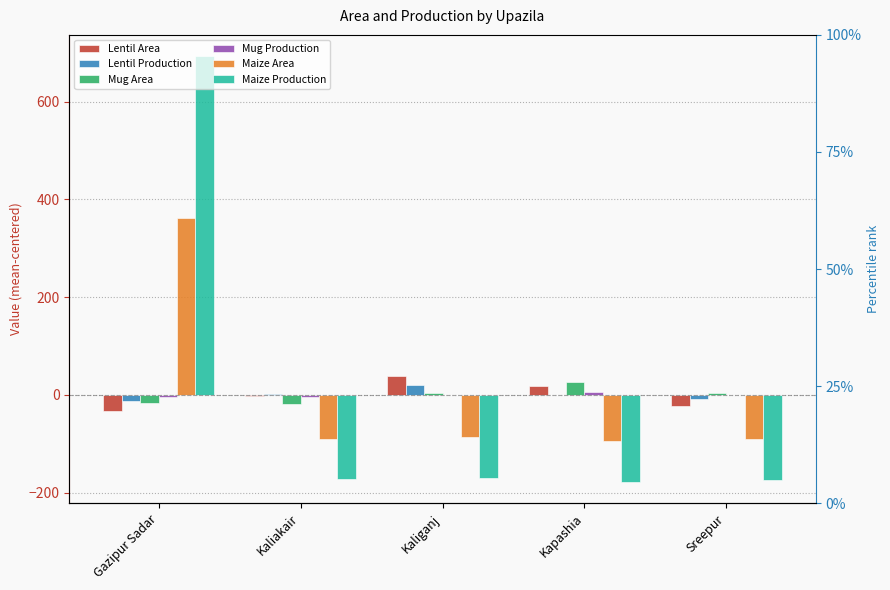

How many bars are there in total?

30